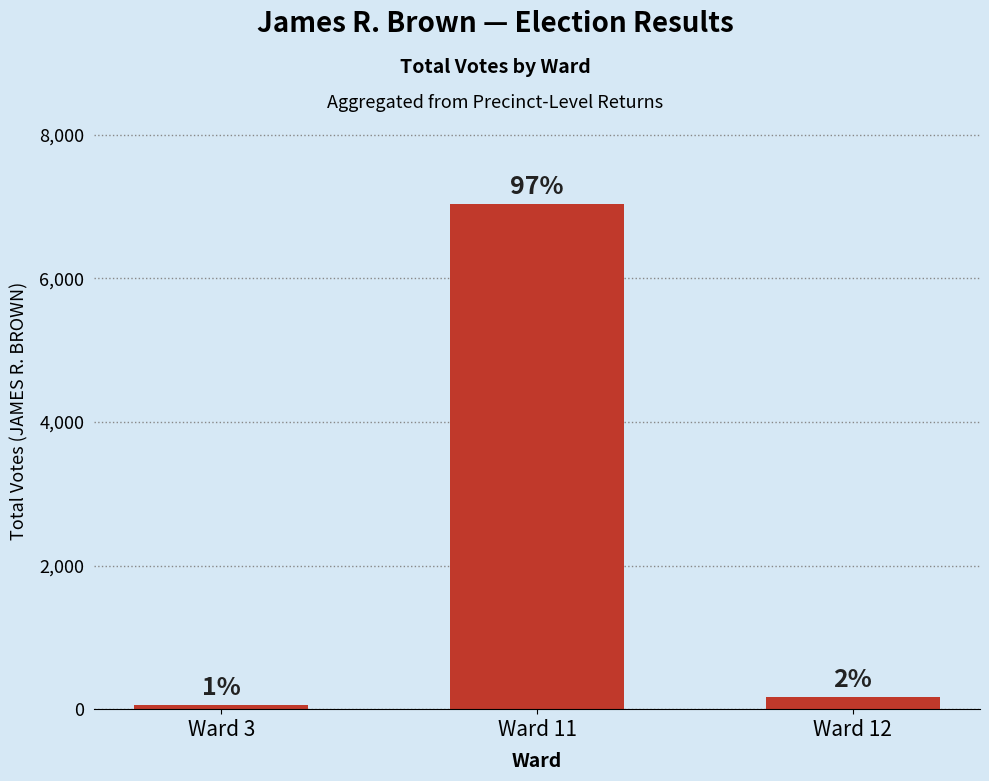

What is the sum of the values at Ward 11 and Ward 3?

7093